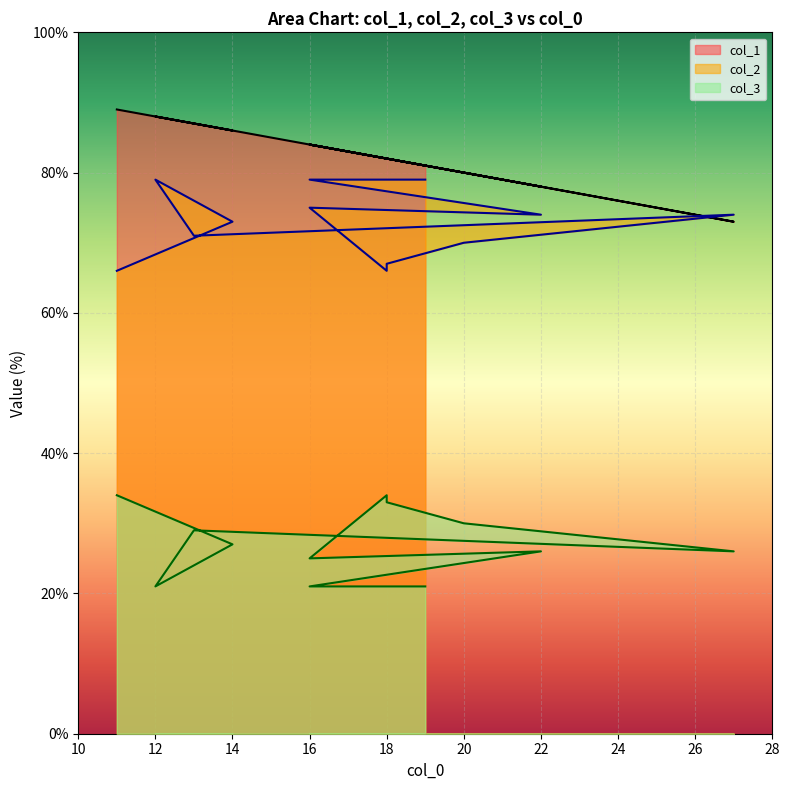

What is the total value across all series at 13?

187